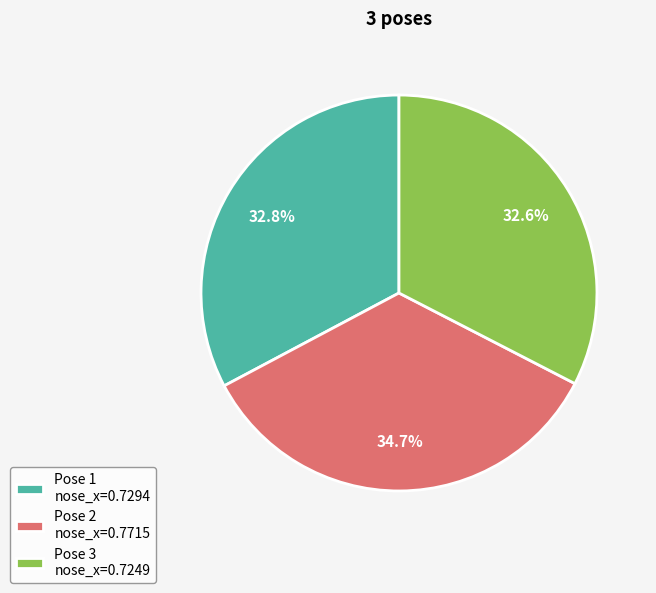

What percentage do Pose 2 nose_x=0.7715 and Pose 3 nose_x=0.7249 together represent?

67.2%